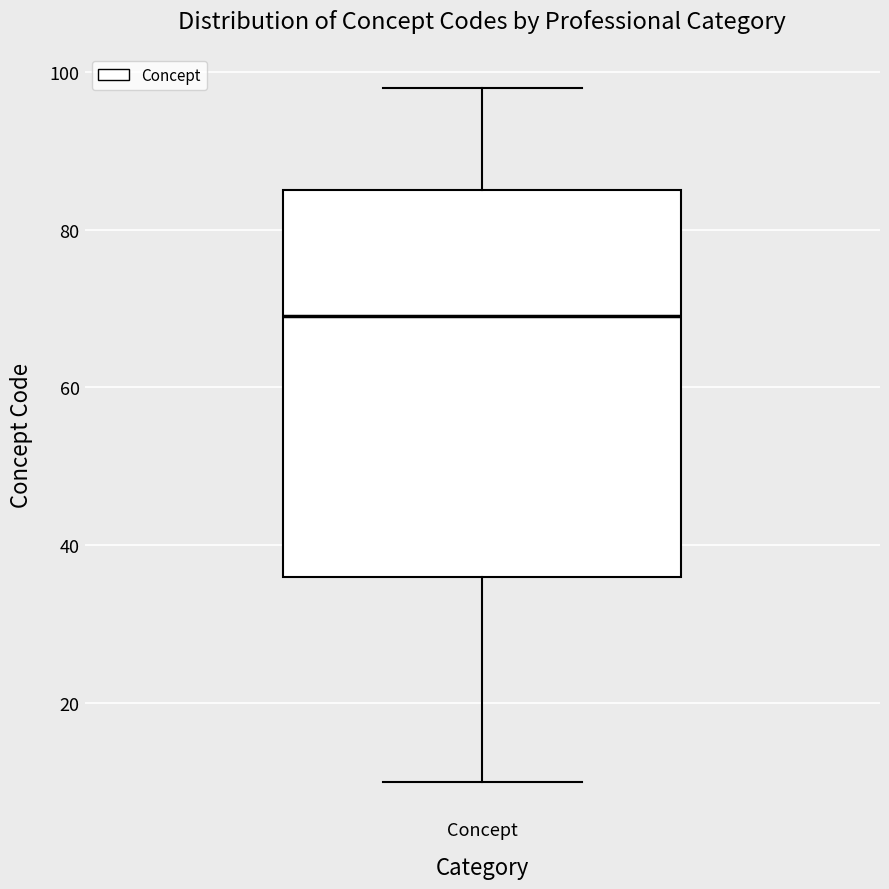

Where does the median line of the box for Concept sit on the y-axis? The values are not printed on the chart, so give them approximately, as read against the axis.

70